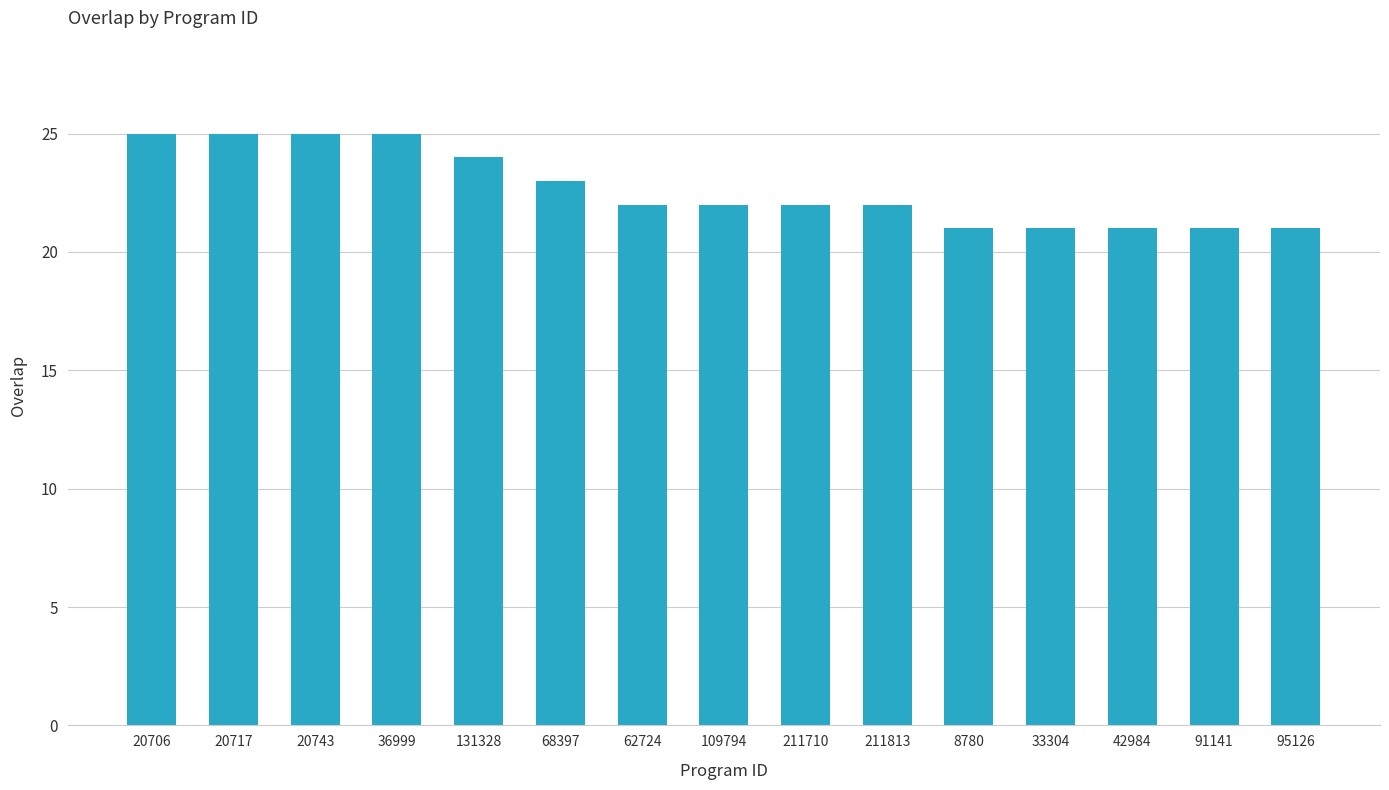

What is the minimum value shown in the chart?

21